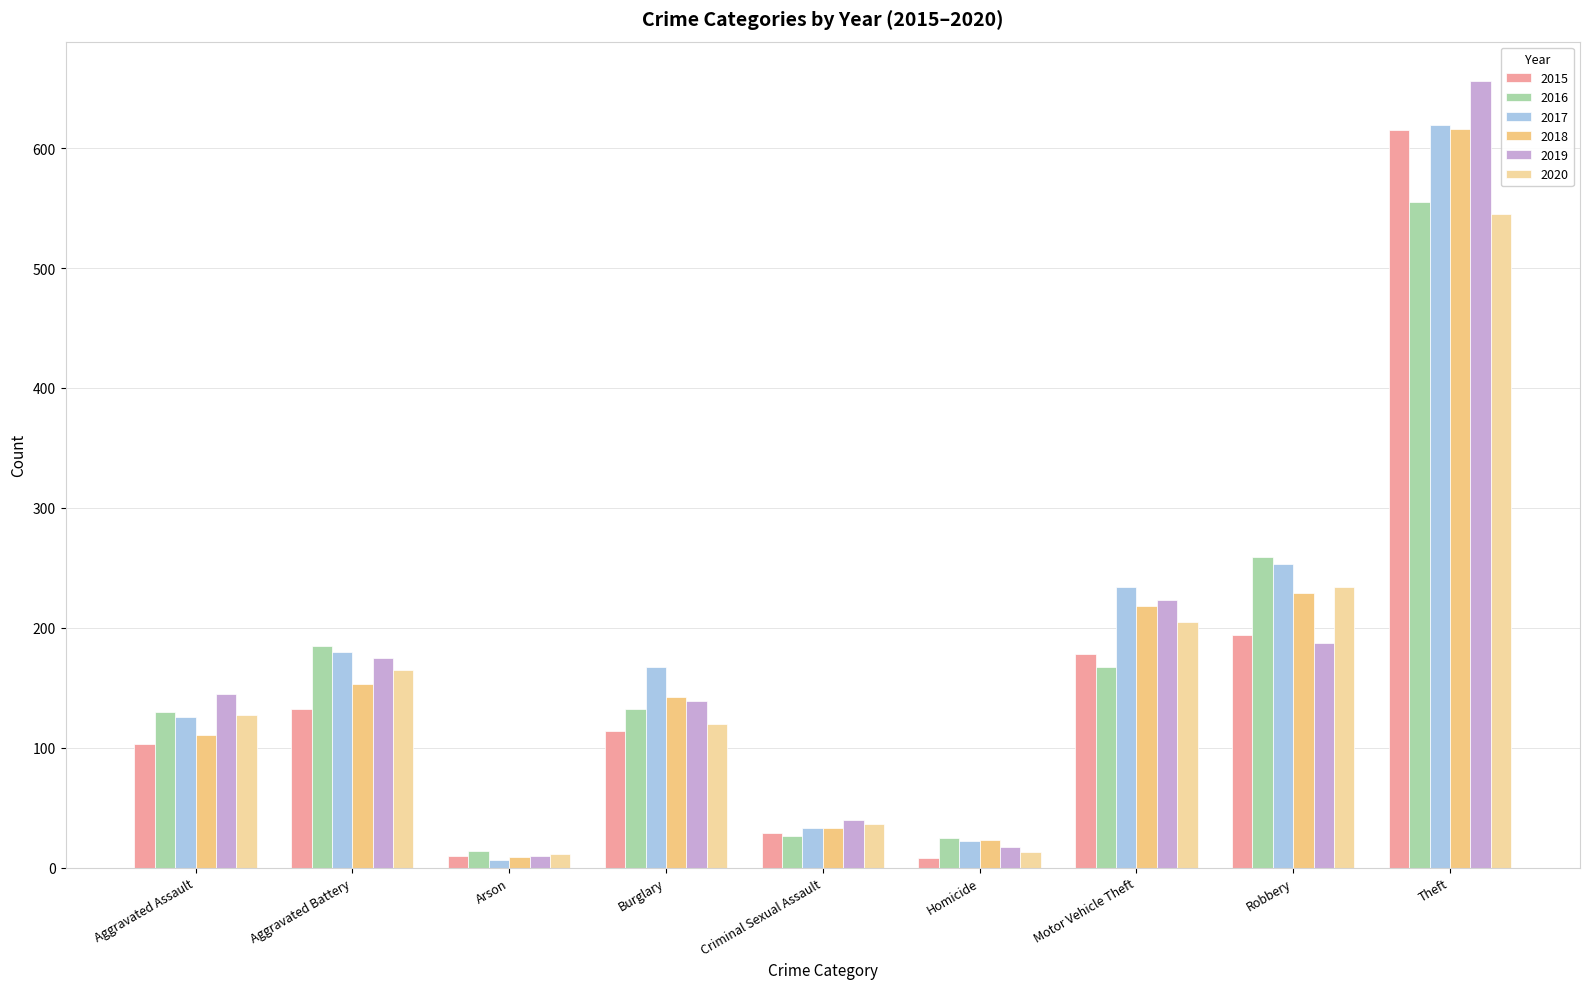

At Criminal Sexual Assault, list the series in order from smallest to largest.

2016, 2015, 2017, 2018, 2020, 2019